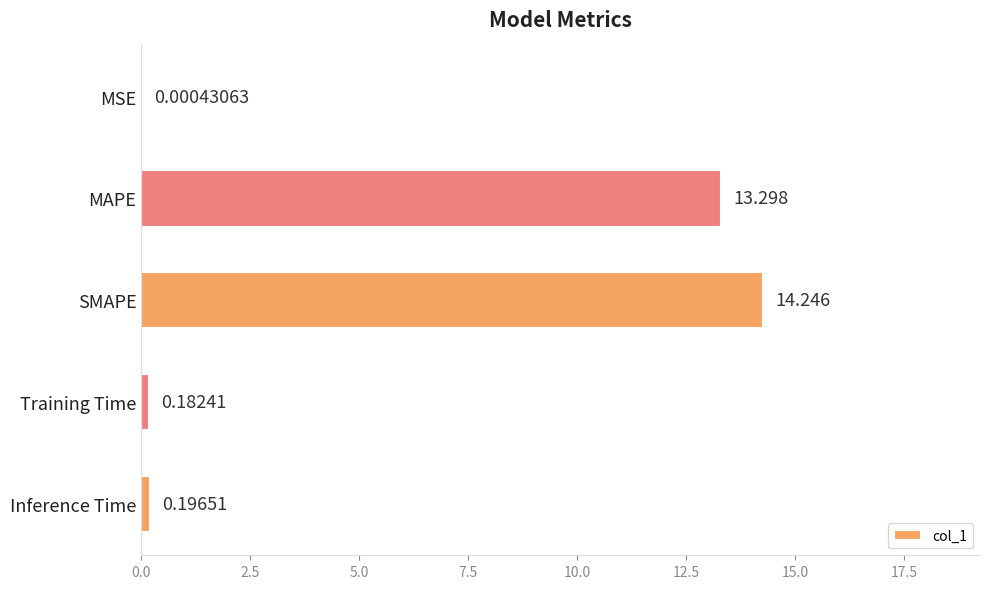

Where is the data nearest to the value 7?

MAPE